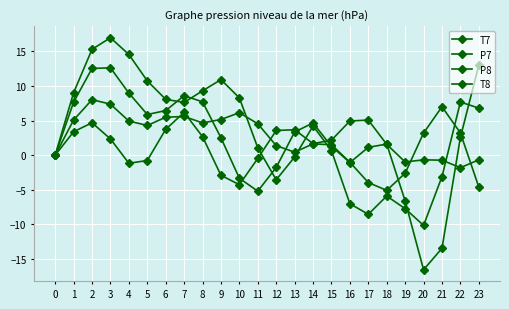

Reading right to left, what are all the values shown in this chart?

T7: 6.8	7.7	-3.1	-10.2	-7.7	-5.9	-8.6	-7.0	0.6	4.2	-0.3	-3.6	1.1	8.3	10.9	9.3	7.6	8.1	10.7	14.6	17.0	15.3	9.0	0.0
P7: -4.6	3.2	7.0	3.2	-2.6	-5.1	-4.0	-1.0	1.5	1.6	0.4	1.4	4.5	6.1	5.2	4.7	5.6	5.5	4.3	4.9	7.4	8.0	5.1	-0.0
P8: -0.7	-1.8	-0.7	-0.7	-1.0	1.6	5.1	4.9	2.2	1.7	3.7	3.6	-0.5	-4.3	-2.9	2.7	6.2	3.7	-0.8	-1.2	2.3	4.7	3.4	-0.0
T8: 13.0	2.6	-13.5	-16.6	-6.6	1.6	1.1	-1.1	1.3	4.7	3.4	-1.8	-5.2	-3.3	2.5	7.7	8.6	6.4	5.9	9.0	12.6	12.5	7.7	0.0